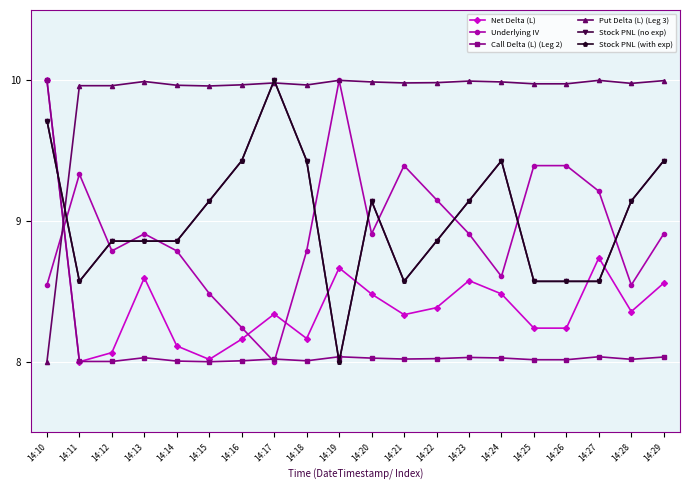

Does the chart have visible grid lines?

Yes